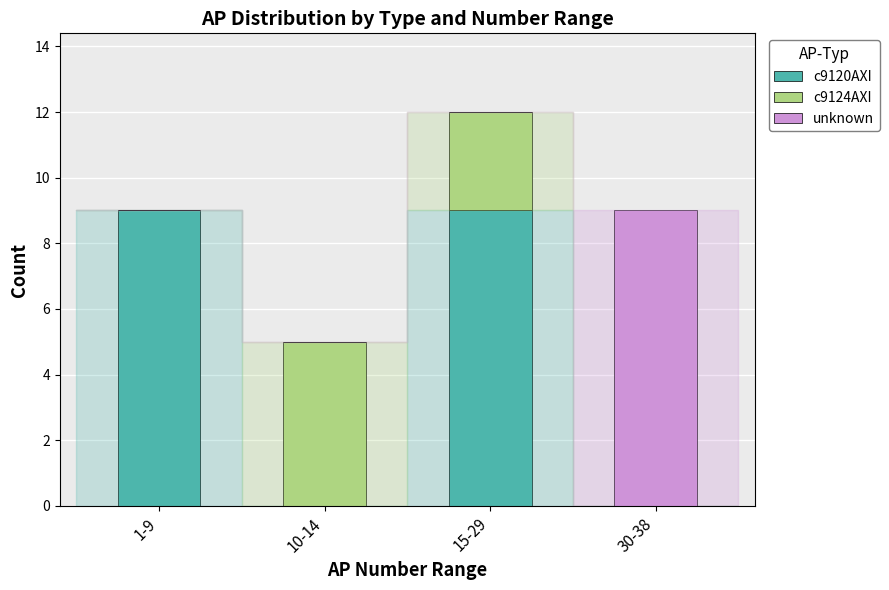

Is it true that c9120AXI equals 16 at 1-9?

False